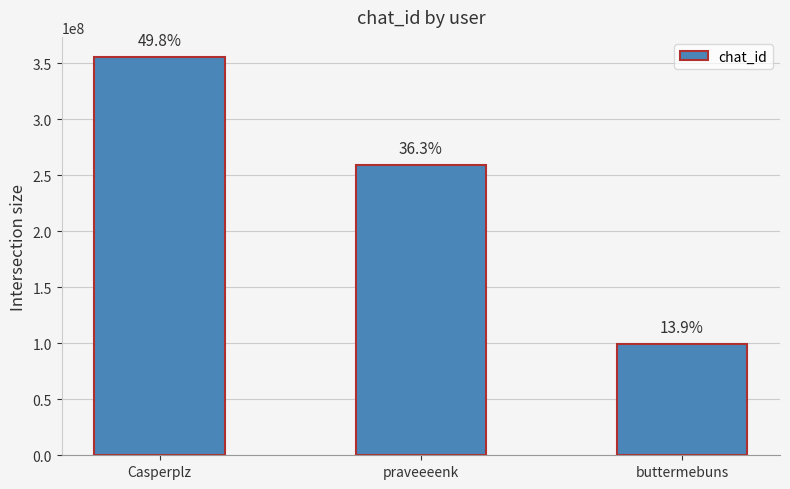

Reading left to right, extract all data points from this chart.

355739375	258884638	99399073